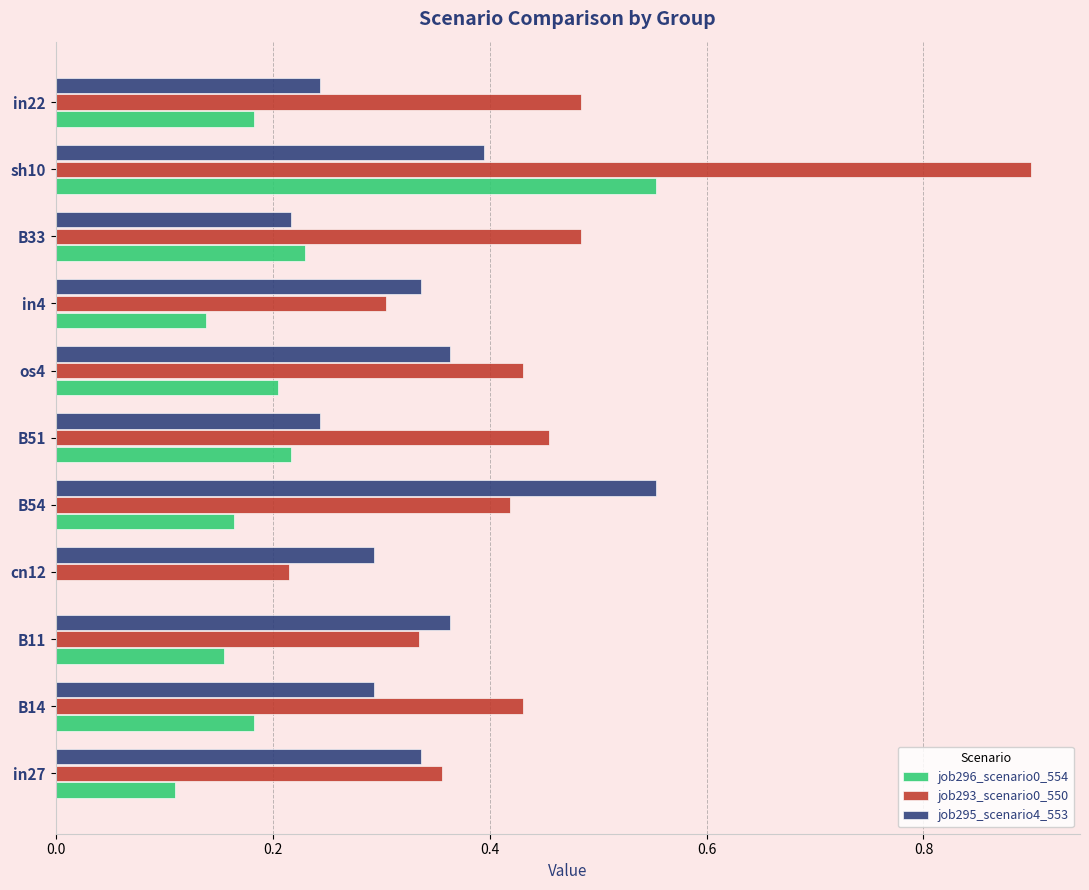

Which series has the largest total across all categories?

job293_scenario0_550